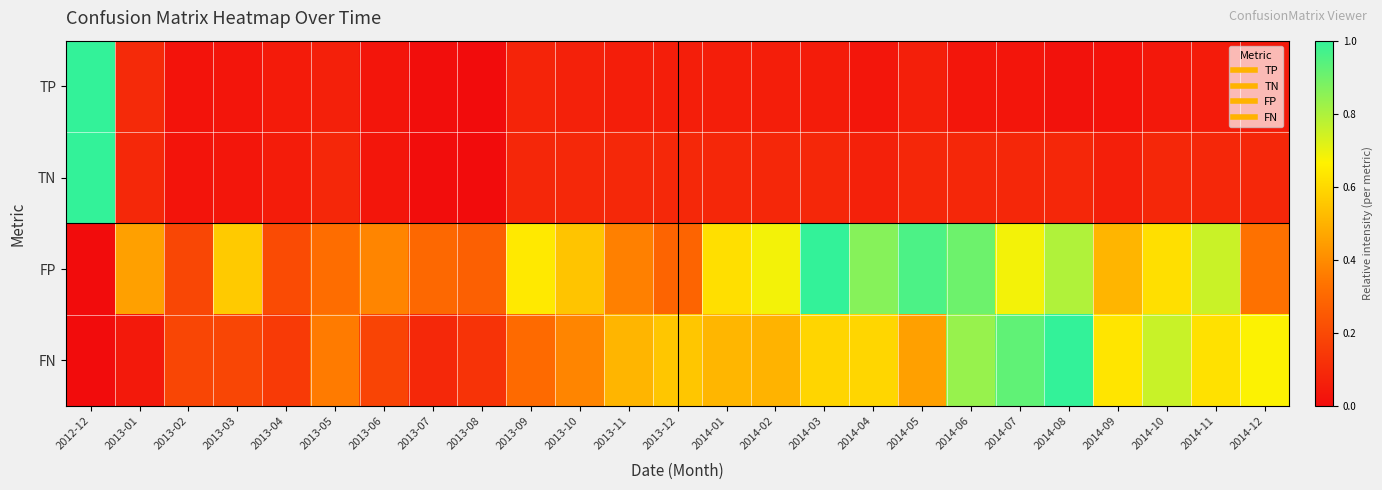

At which category is the sum across all series the highest?

2012-12